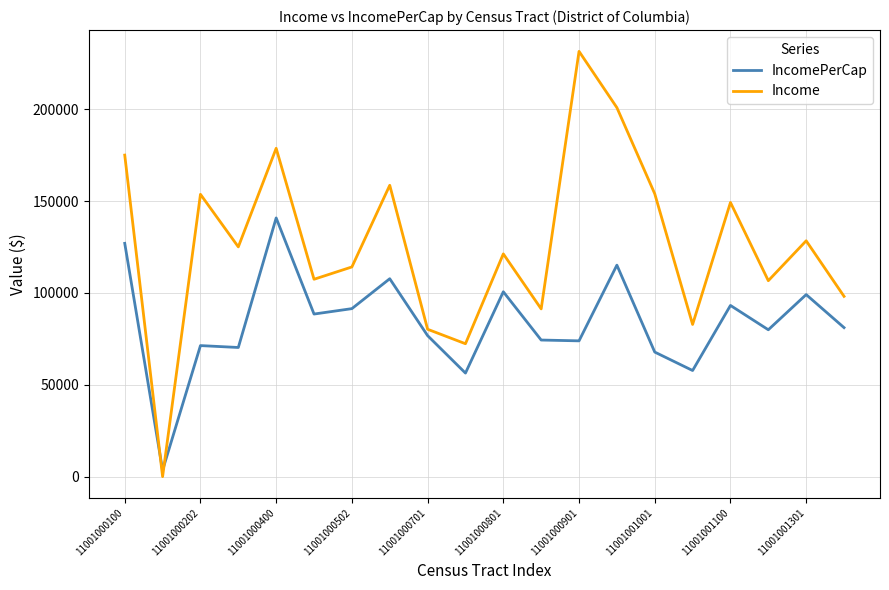

After their last crossing, which series has the higher values: Income or IncomePerCap?

Income